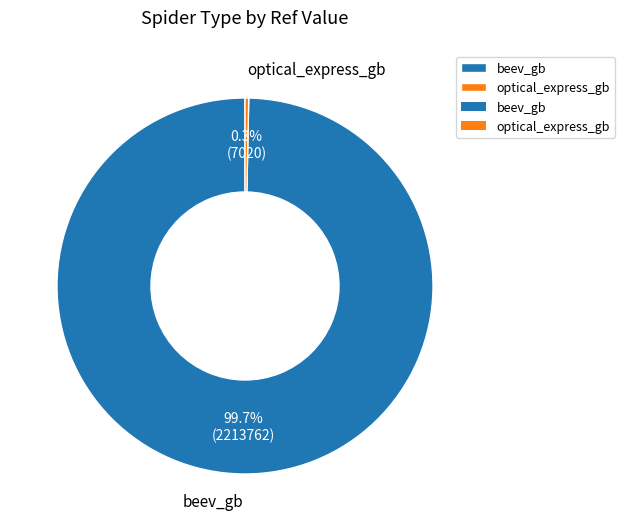

To the nearest percent, what is the difference between the largest and smallest slice percentages?

99%